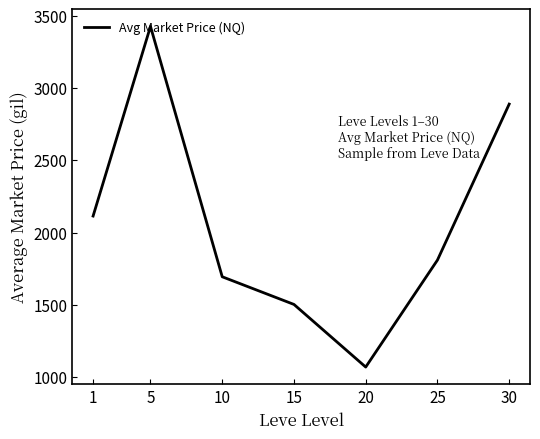

Rank the categories by value from highest to lowest.

5, 30, 1, 25, 10, 15, 20